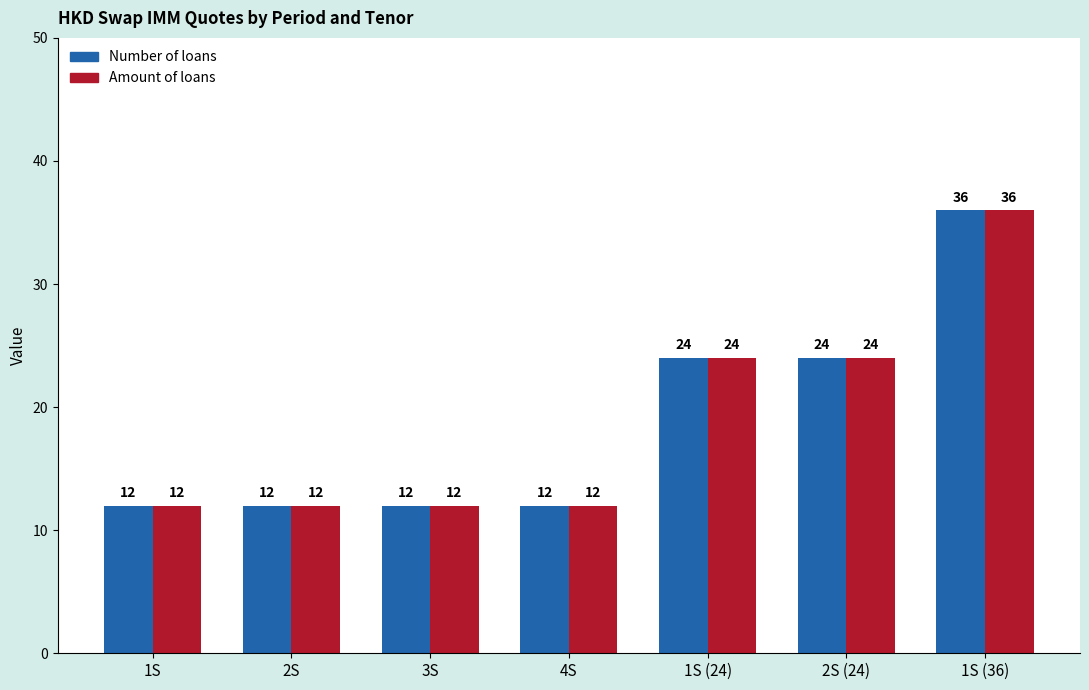

Reading left to right, extract all data points from this chart.

Number of loans: 12	12	12	12	24	24	36
Amount of loans: 12	12	12	12	24	24	36